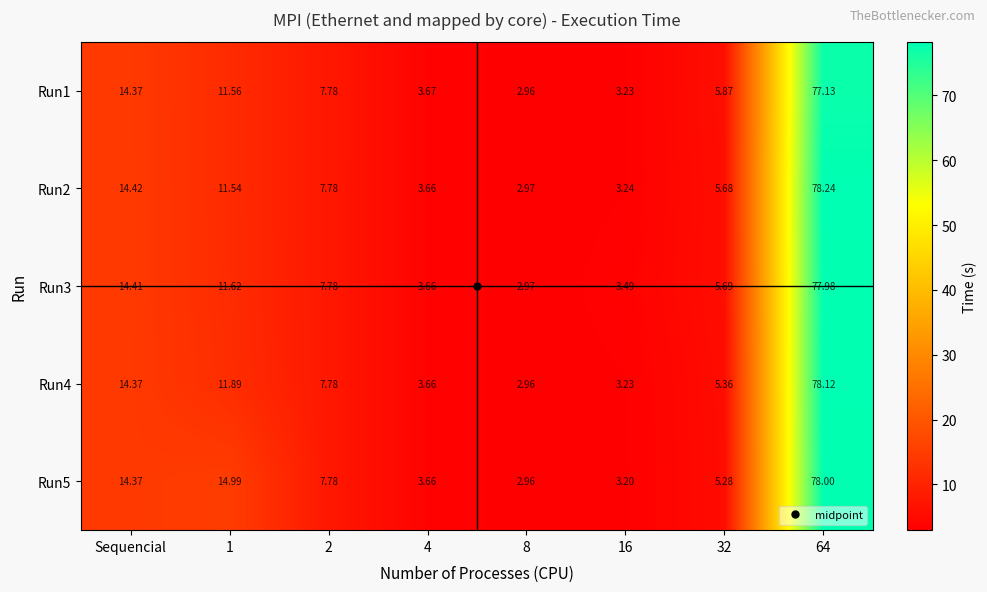

At which label does Run4 first exceed 7?

Sequencial